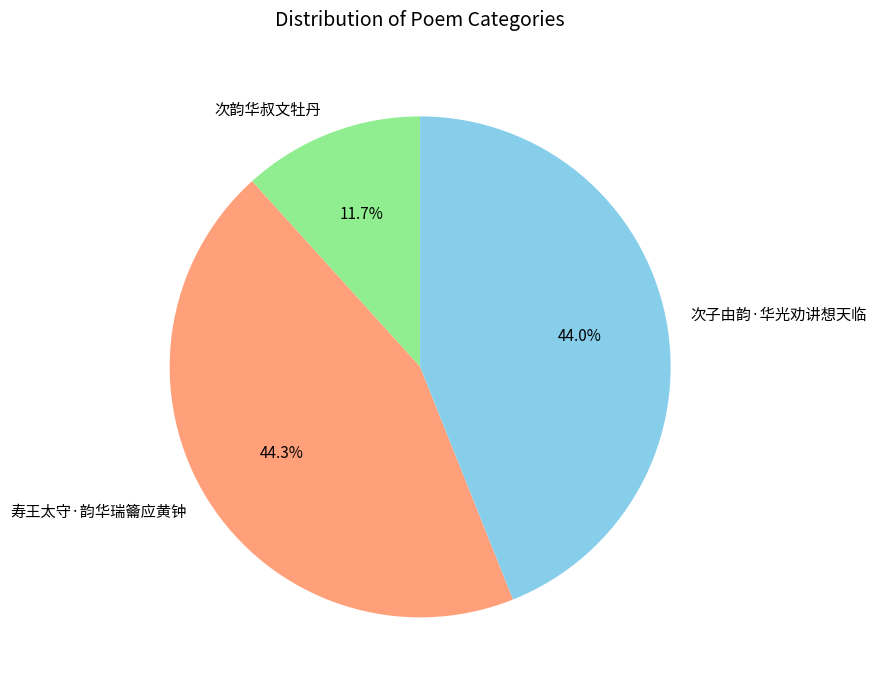

Is there a majority slice in this chart?

No